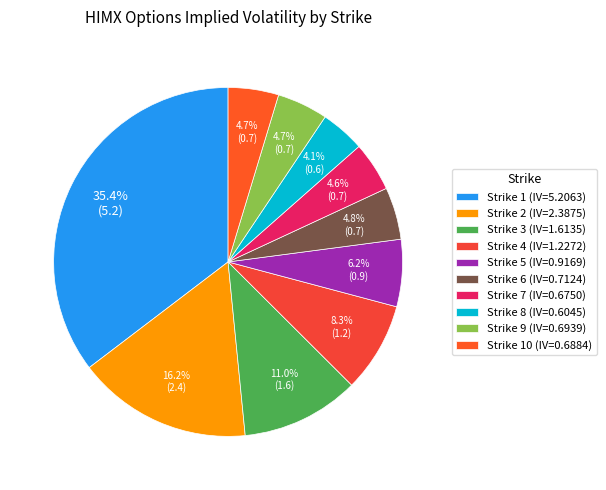

Count the number of slices in the pie.

10